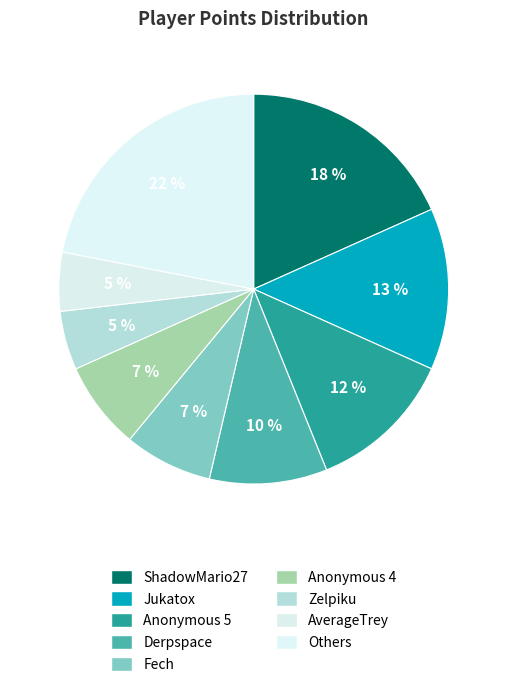

To the nearest percent, what portion does Zelpiku represent?

5%